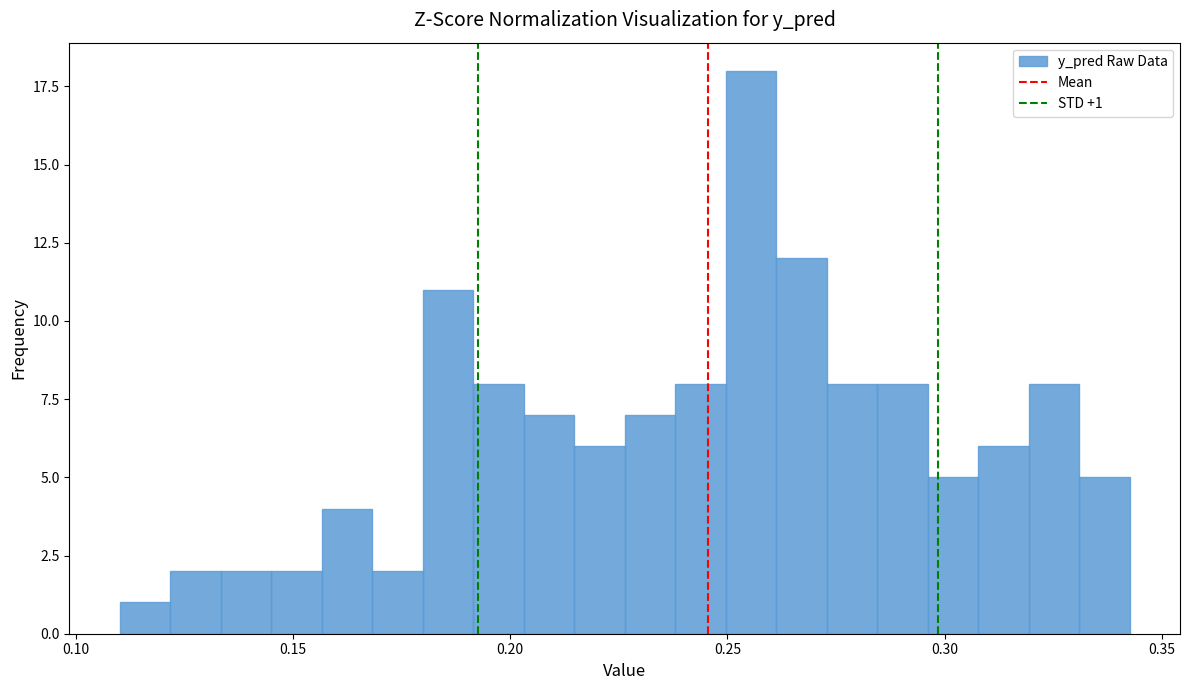

Around what value on the x-axis is the tallest bar? Give the approximate position of its centre, as read against the axis.

0.255